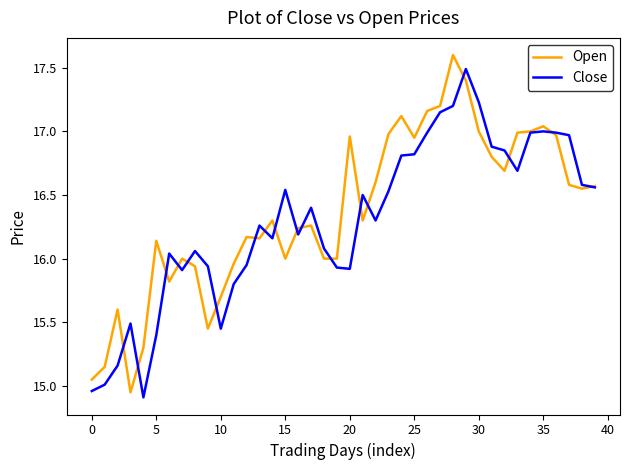

What is the maximum value for Close?

17.5